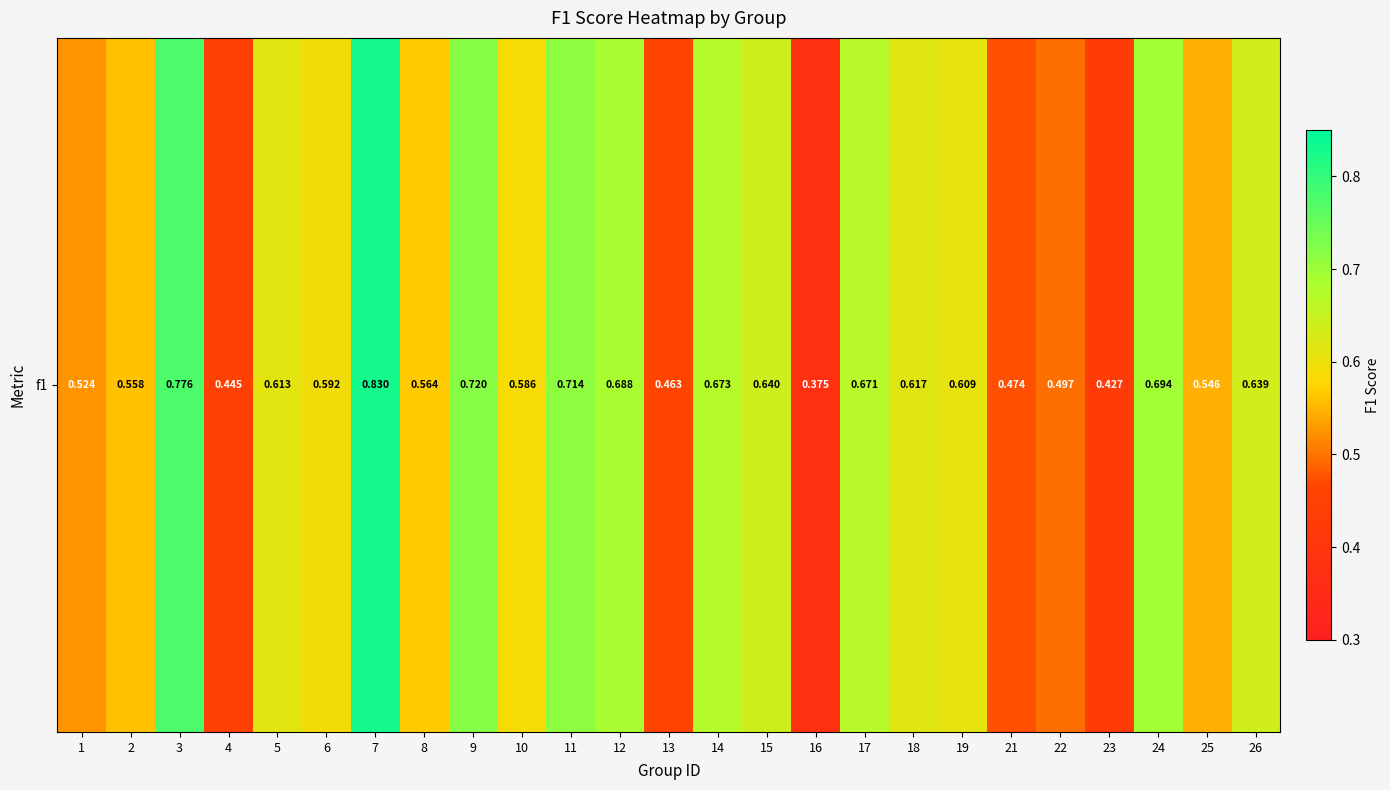

What is the change in value from 6 to 17?

+0.1